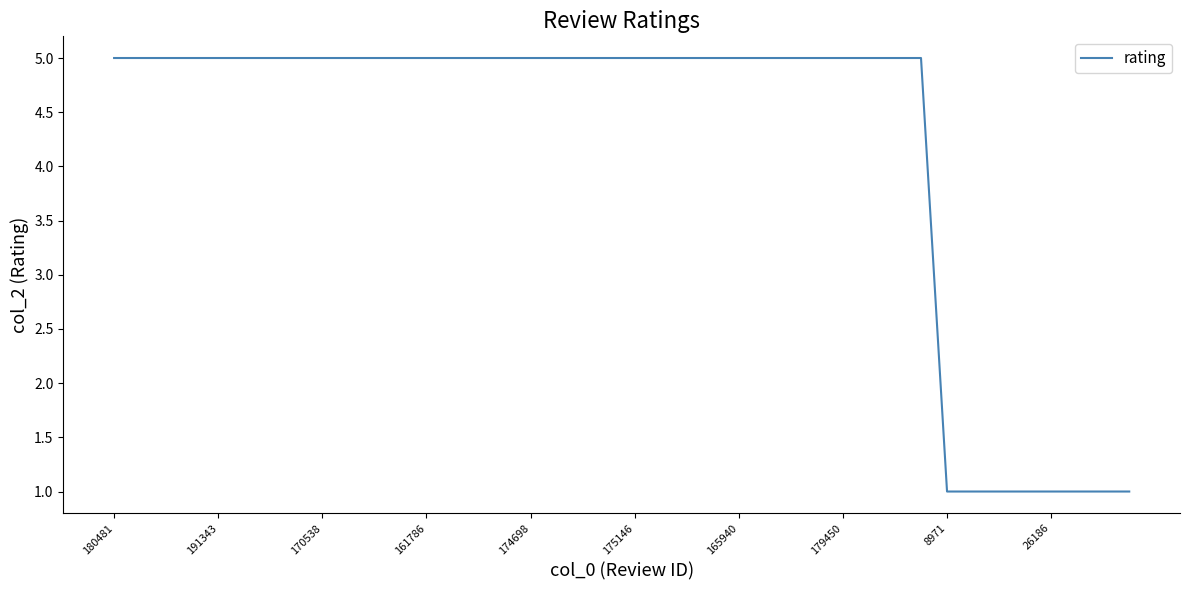

What is the maximum value shown in the chart?

5